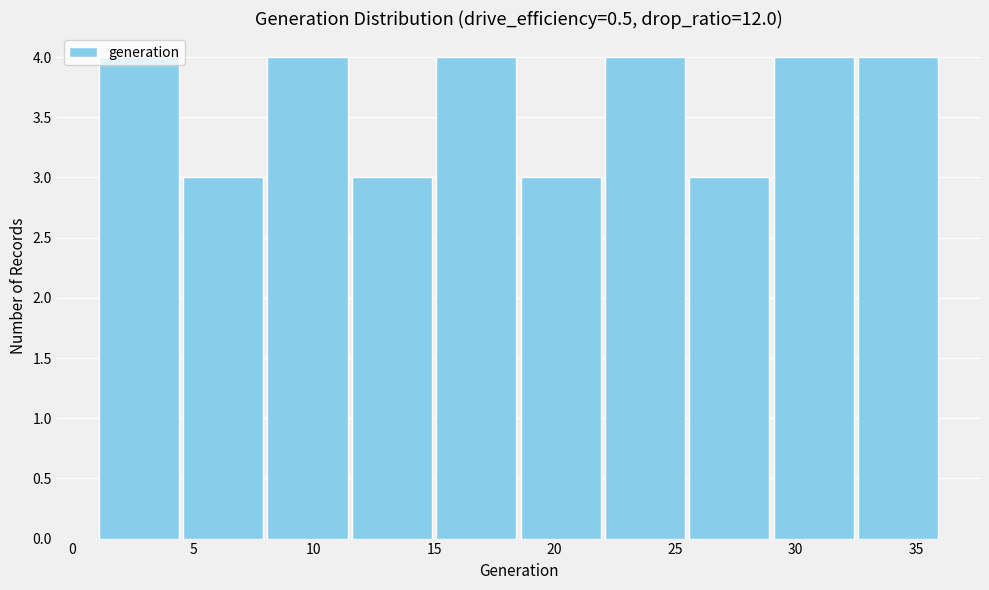

Reading left to right, list every bar in this chart as the range it spans on the x-axis followed by its height. The values are not printed on the chart, so give them approximately, as read against the axis.

1.0 to 4.5: 4
4.5 to 8.0: 3
8.0 to 11.5: 4
11.5 to 15.0: 3
15.0 to 18.5: 4
18.5 to 22.0: 3
22.0 to 25.5: 4
25.5 to 29.0: 3
29.0 to 32.5: 4
32.5 to 36.0: 4